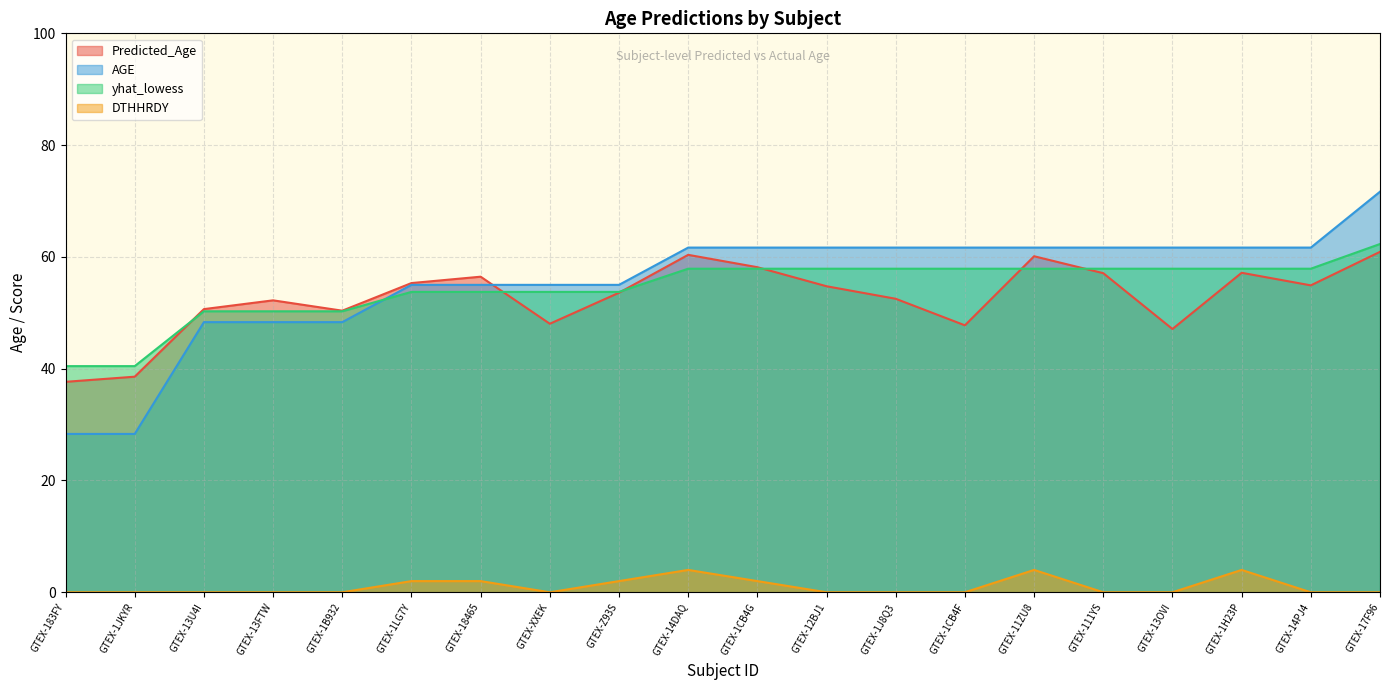

The AGE series shows 80.2 at GTEX-1LG7Y. True or false?

False